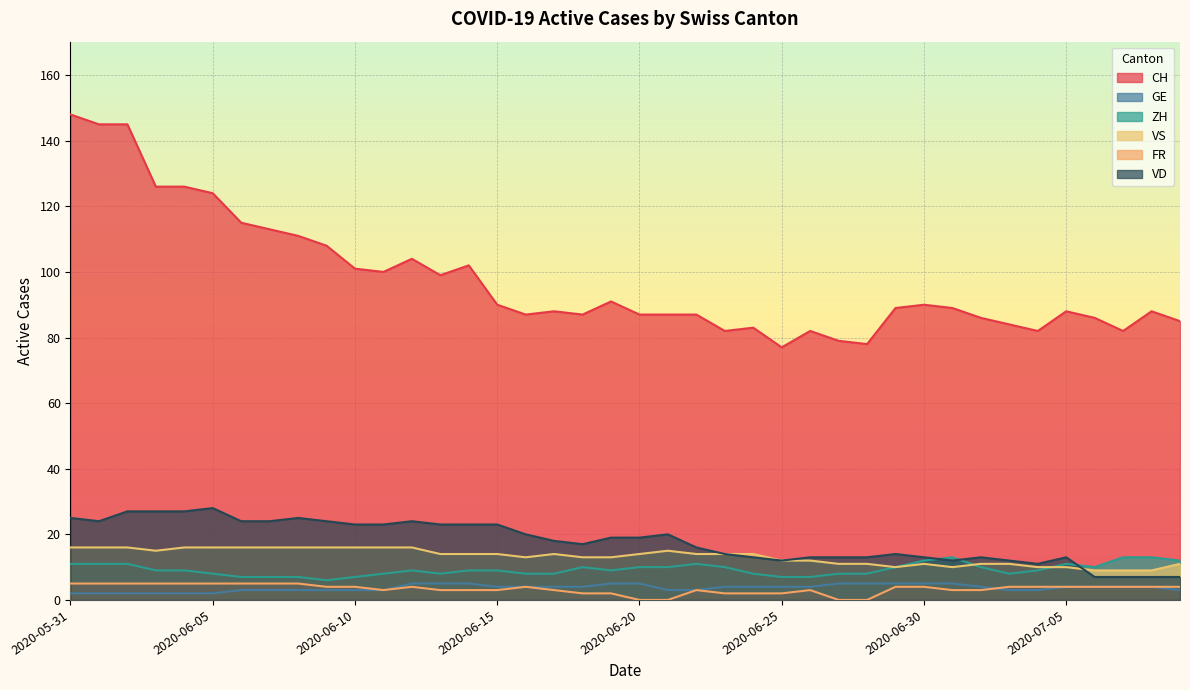

What position from the left is 2020-06-06?

7